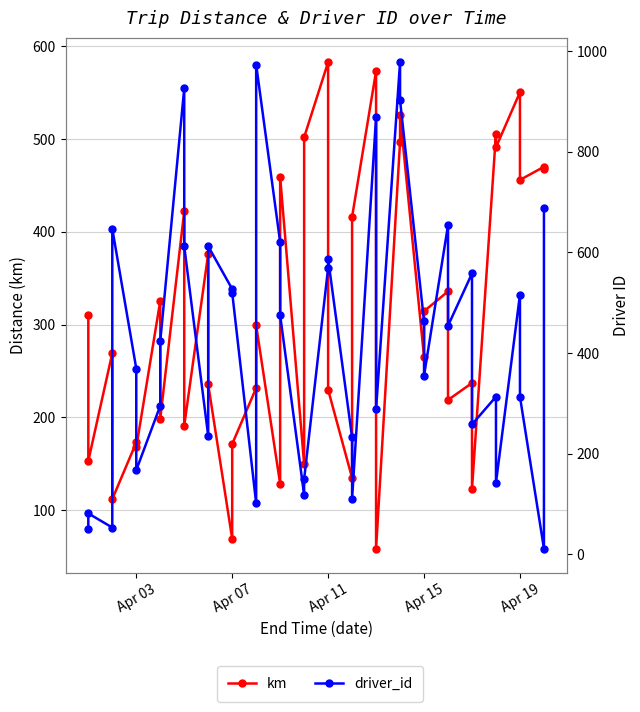

What is the difference between the maximum and second lowest values in the km series?

513.9